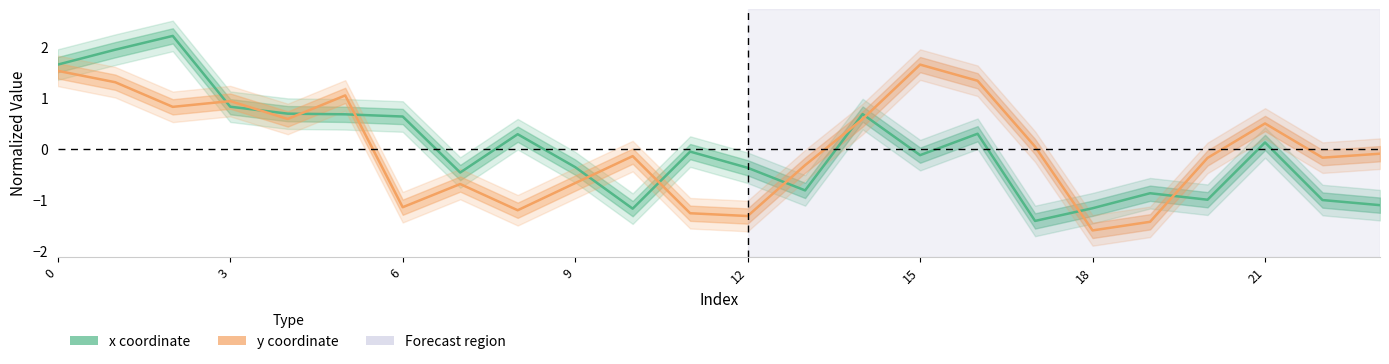

The y coordinate series shows -0.3 at 20. True or false?

False